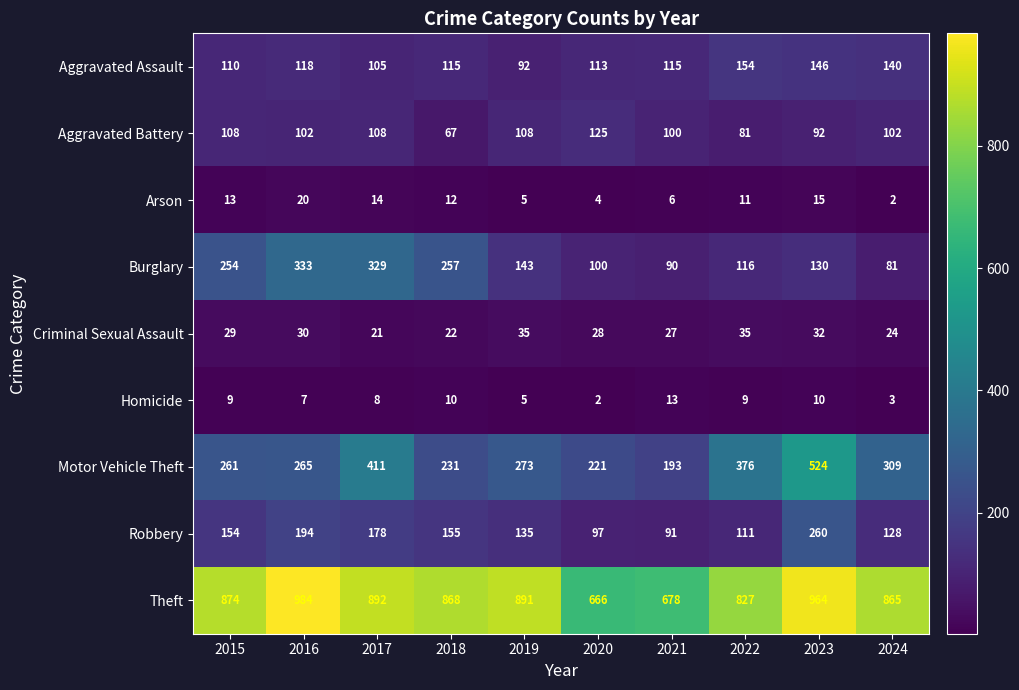

List the labels in order of Motor Vehicle Theft value, largest first.

2023, 2017, 2022, 2024, 2019, 2016, 2015, 2018, 2020, 2021